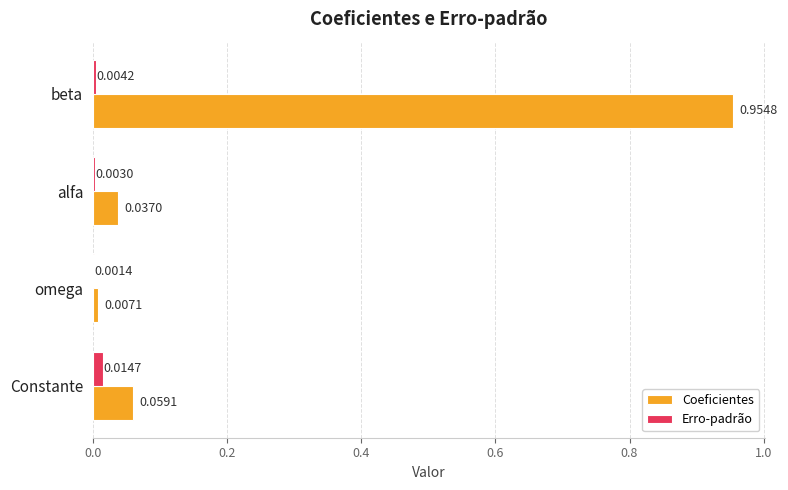

At which label does Erro-padrão reach its peak?

Constante